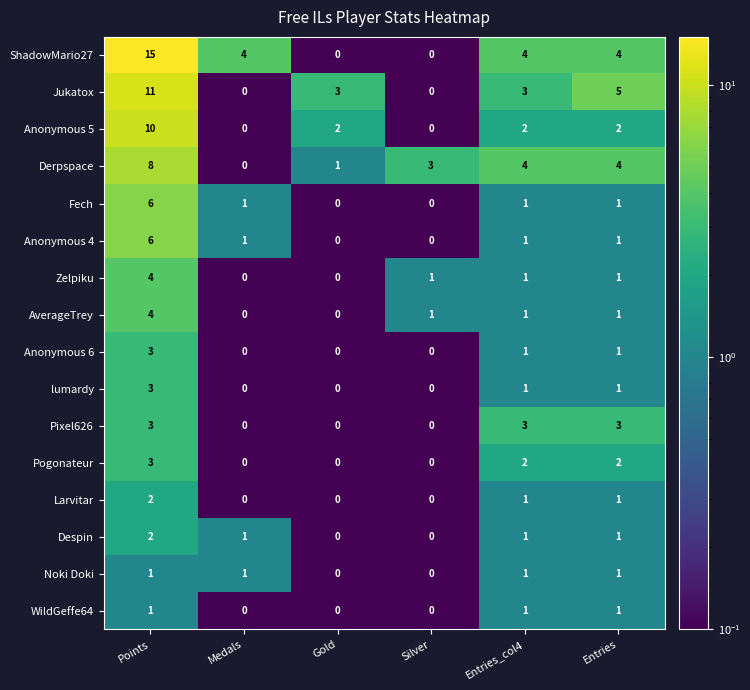

What is the difference between the highest and lowest values at Points?

14